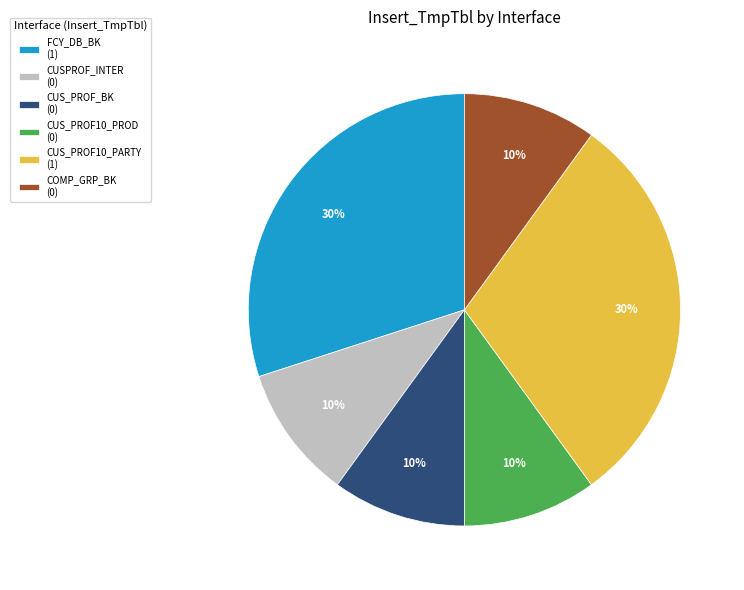

Do CUS_PROF10_PARTY (1) and CUS_PROF_BK (0) together represent more than half of the pie?

No